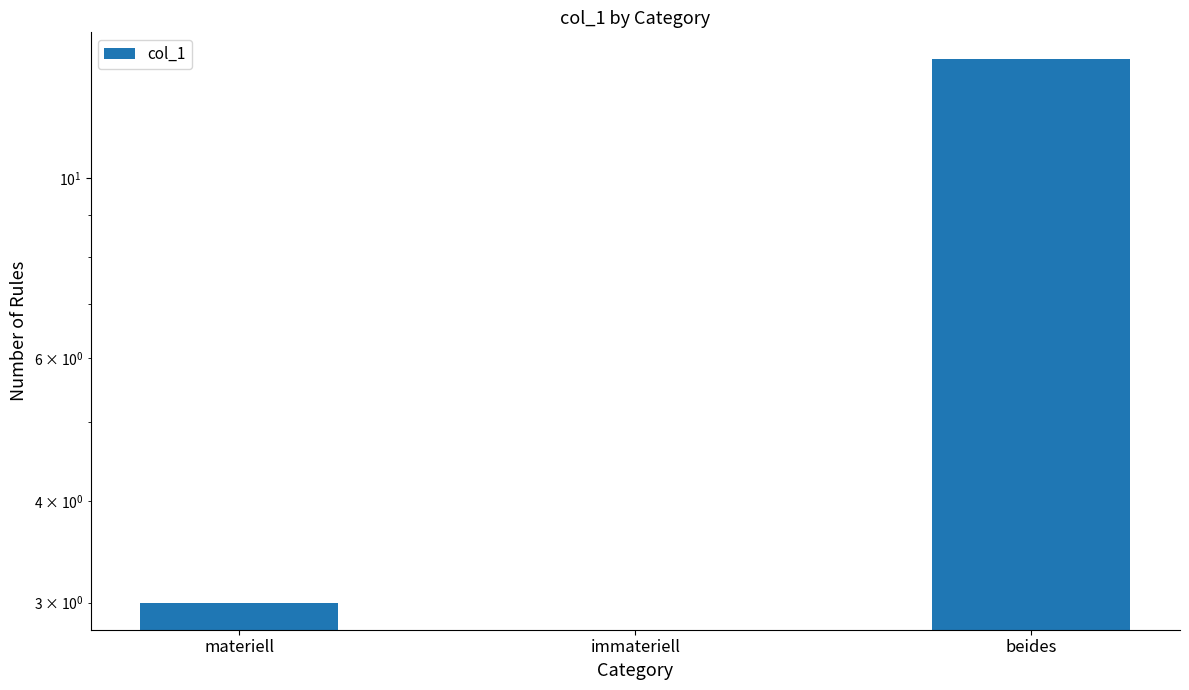

Rank the categories by value from lowest to highest.

immateriell, materiell, beides